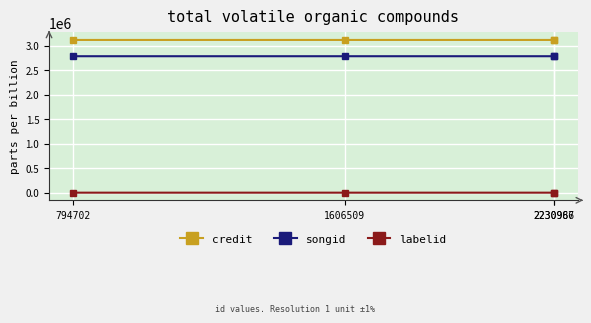

What is the average value of the credit series?

3116989